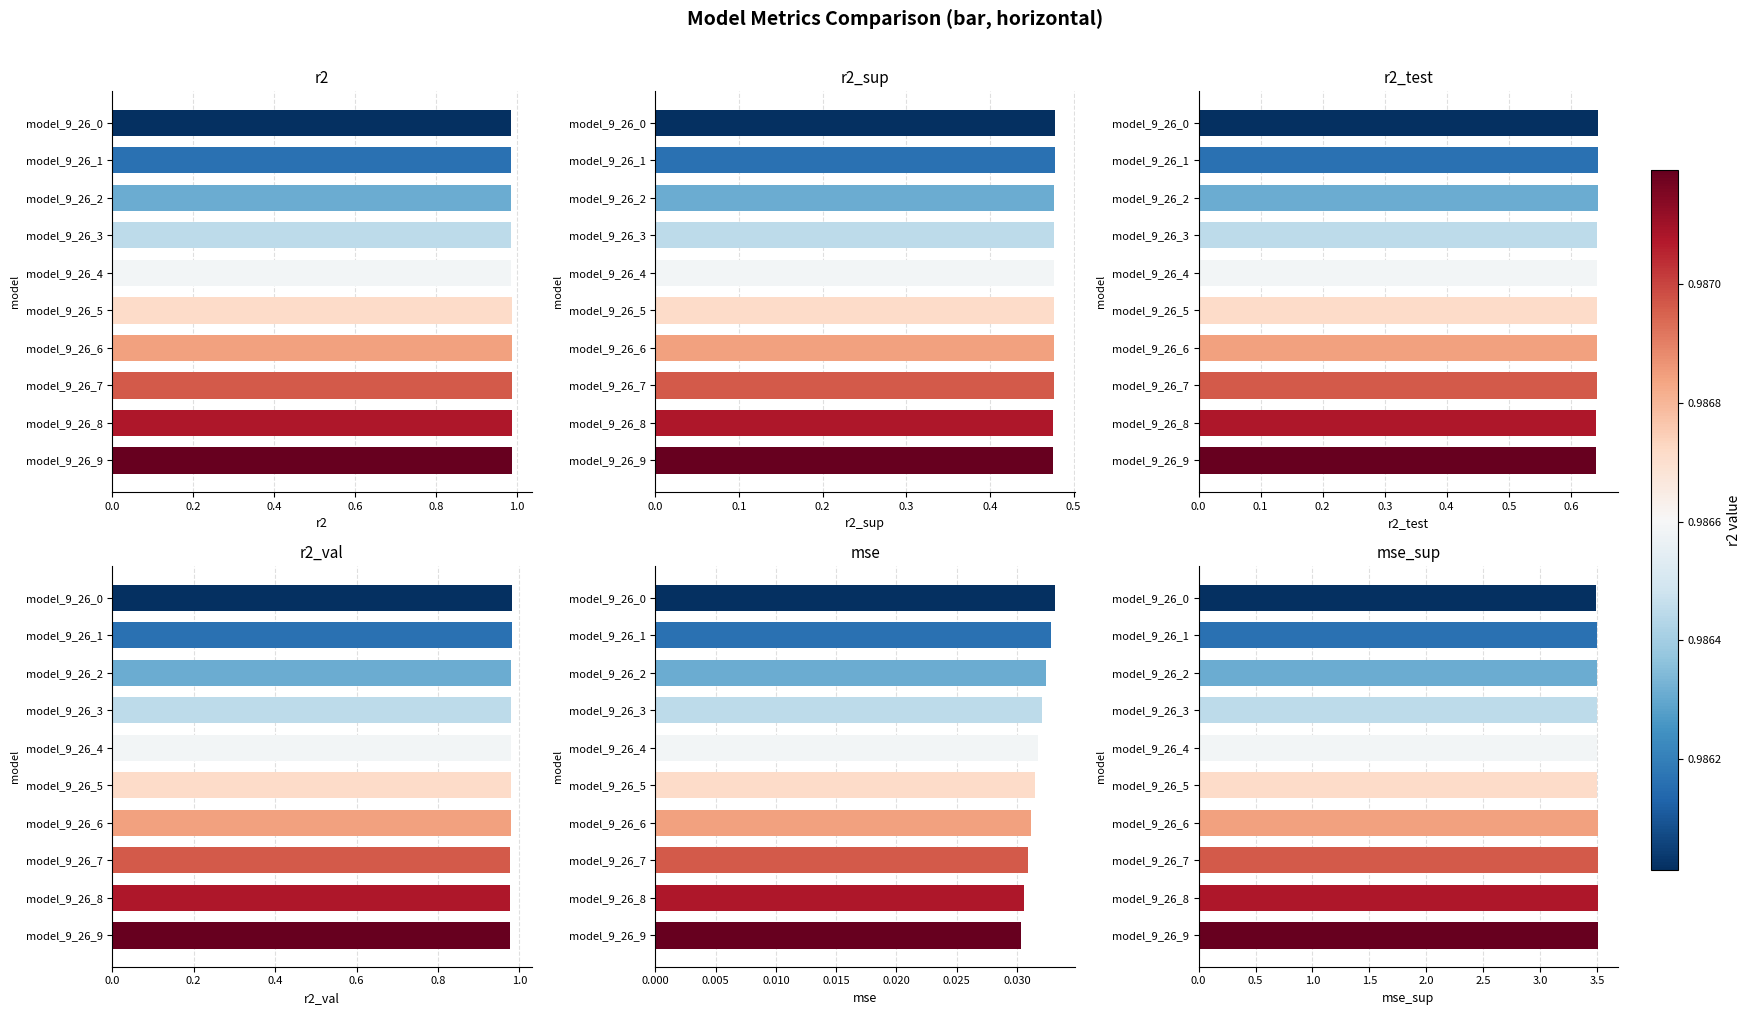

What is the sum of all mse values?

0.3